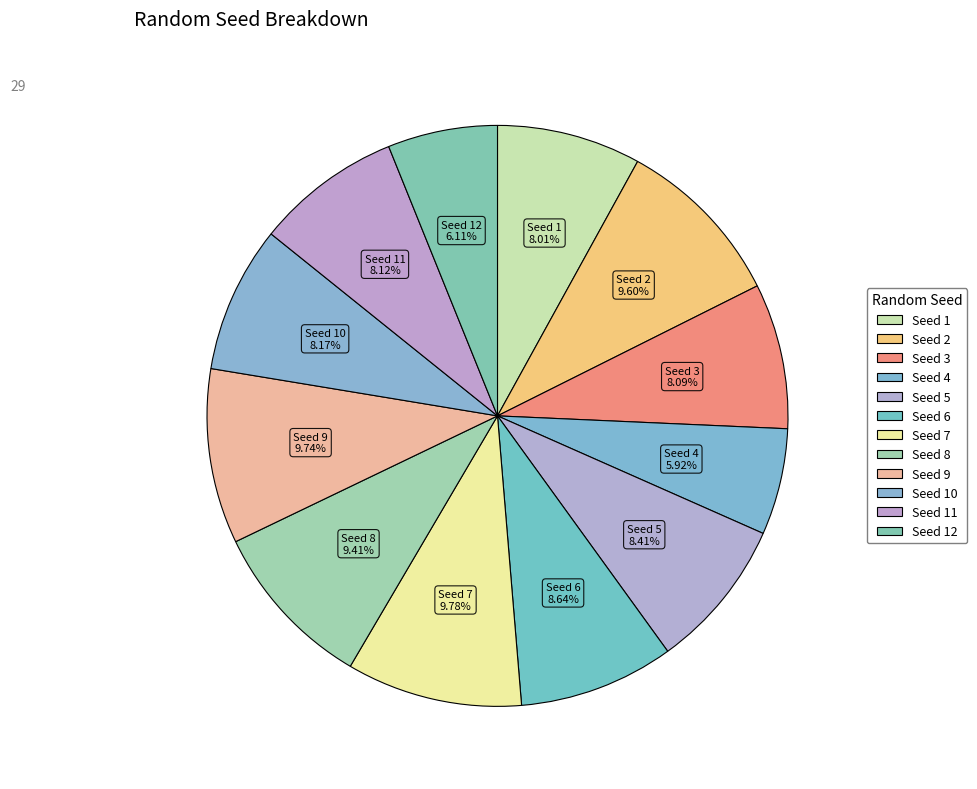

Count the number of slices in the pie.

12